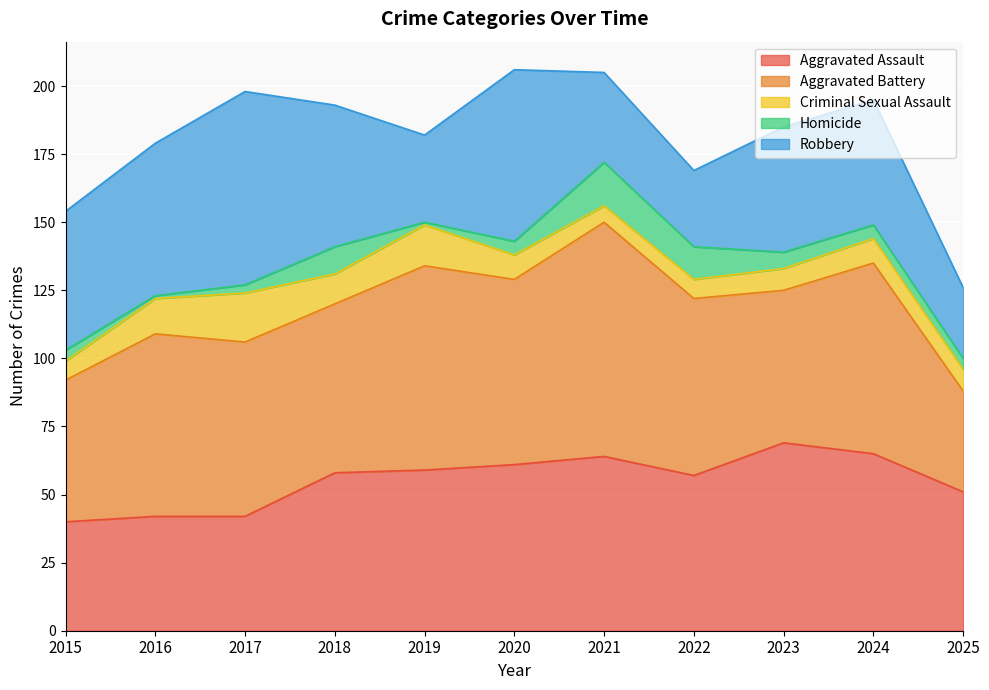

What is the smallest value displayed?

1